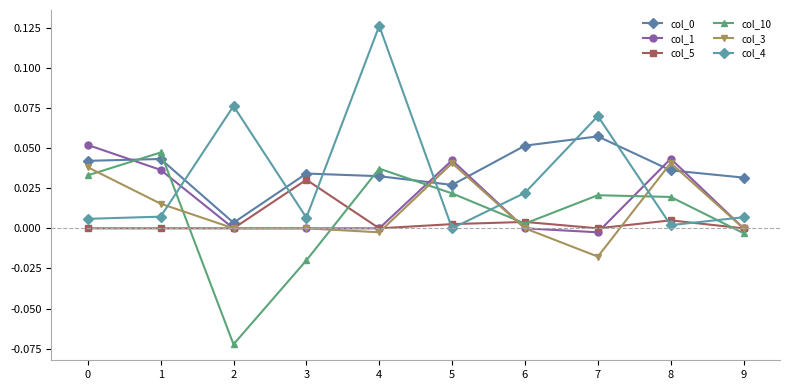

Where is the first local minimum for col_3?

4